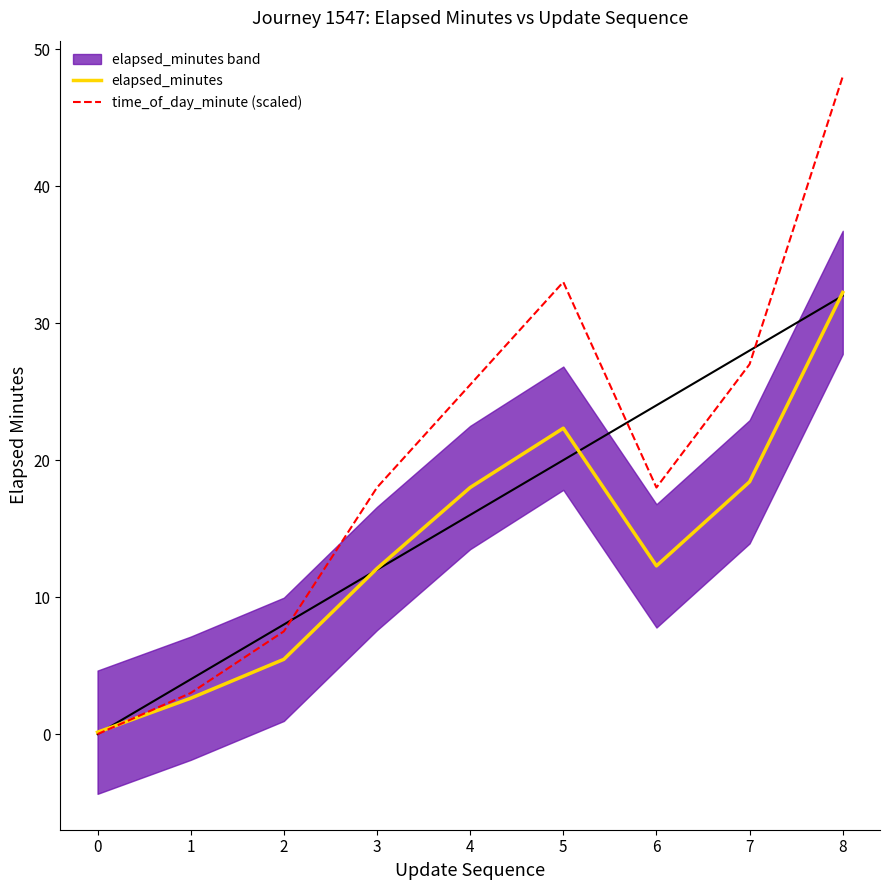

The elapsed_minutes series shows 7.3 at 2. True or false?

False